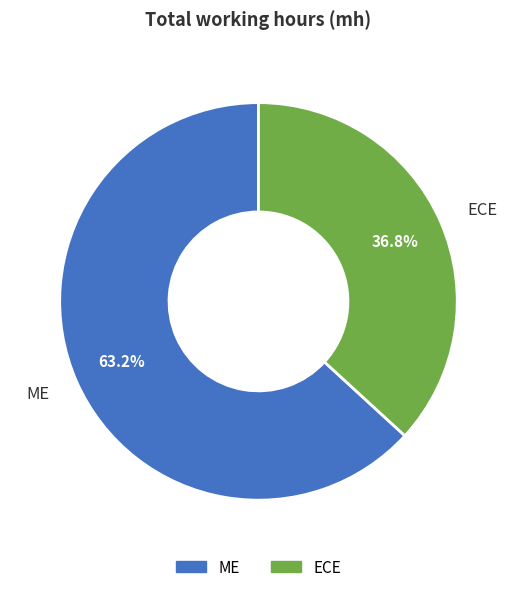

What percentage is the ECE slice, to the nearest percent?

37%